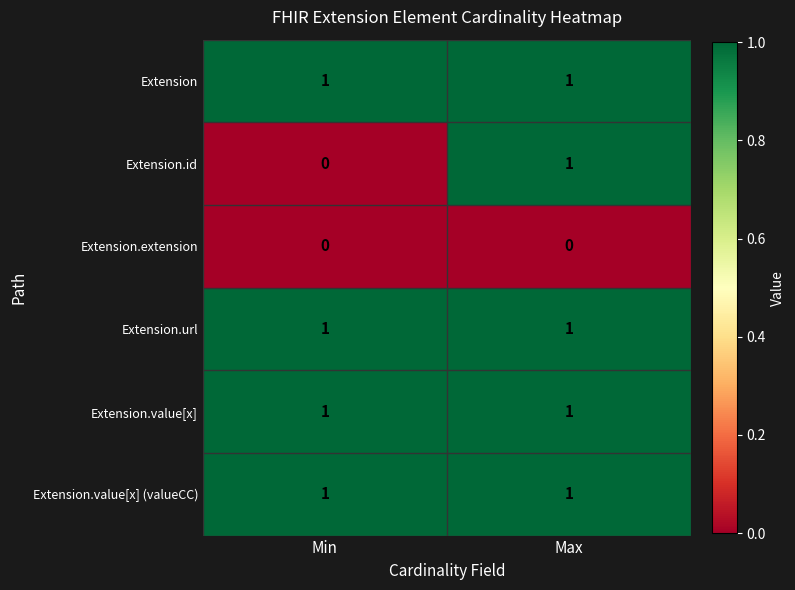

At which label does Extension.id reach its minimum?

Min